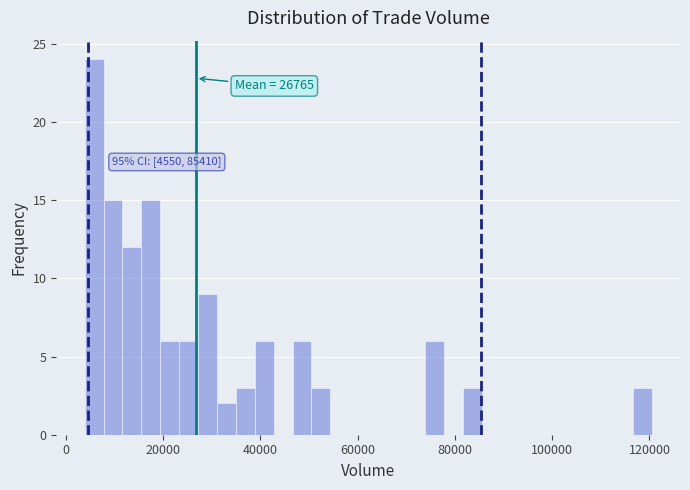

Read against the x-axis, roughly where is the centre of the tallest bar?

6000